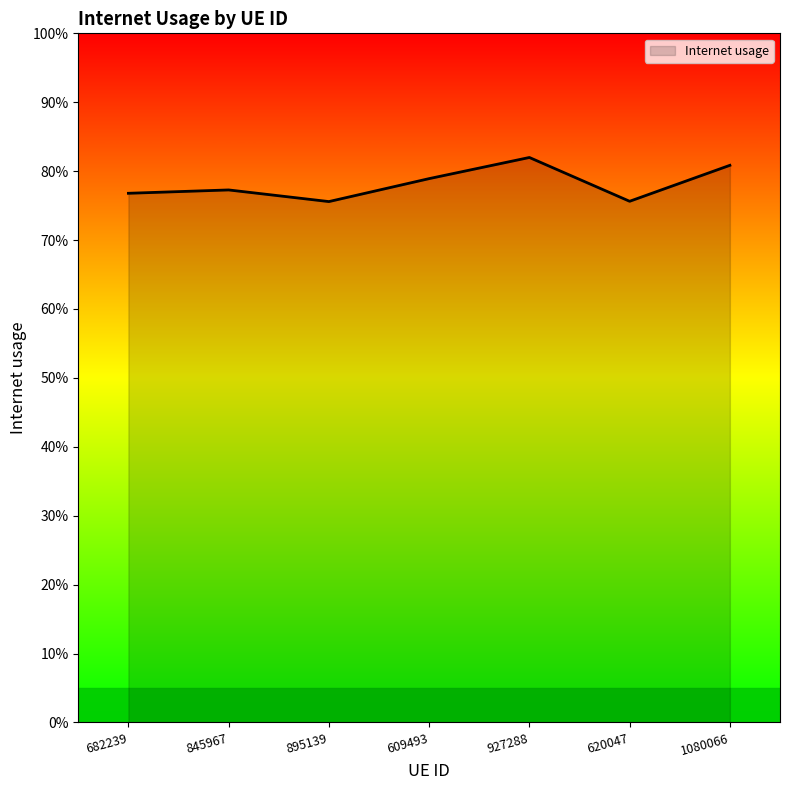

True or false: the data shows 0.8 at 927288.

True